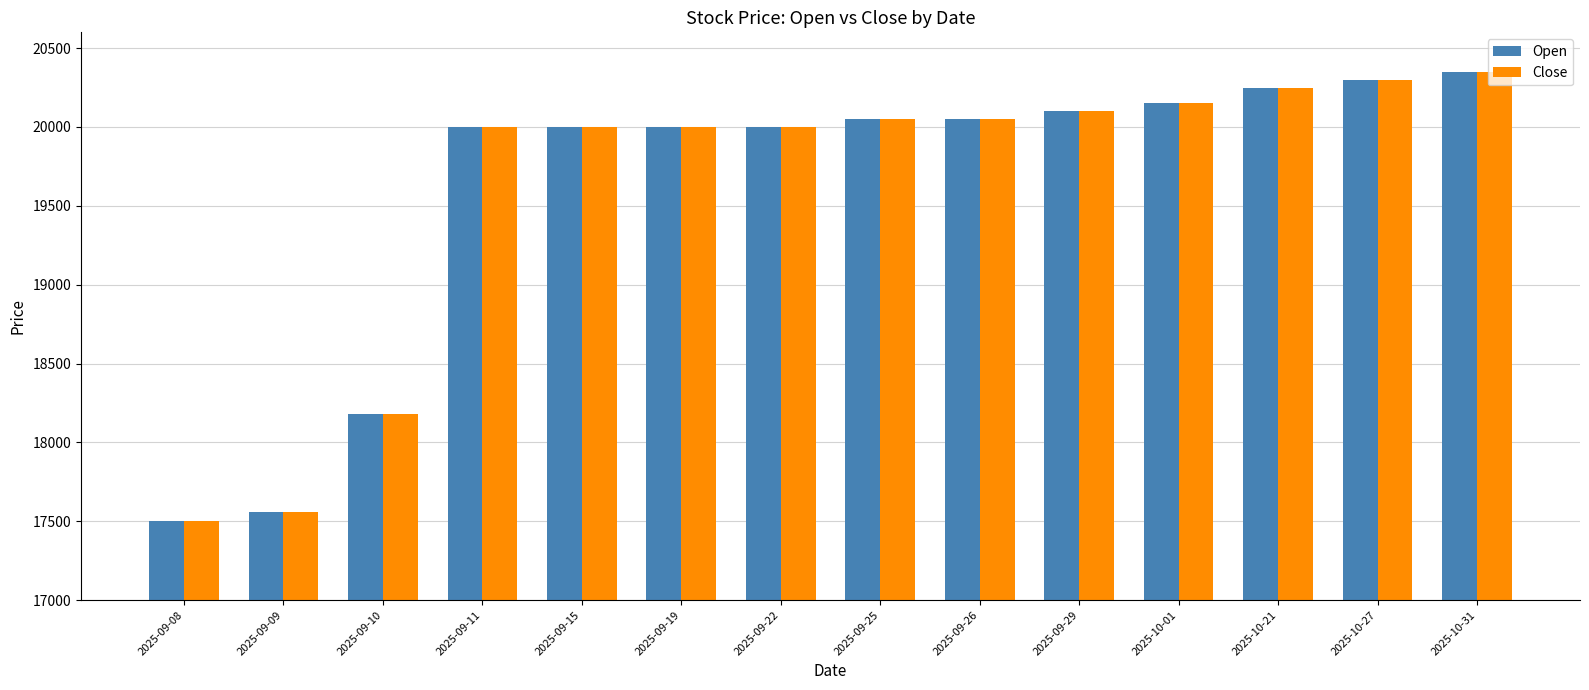

Which category has the highest value across all series?

2025-10-31